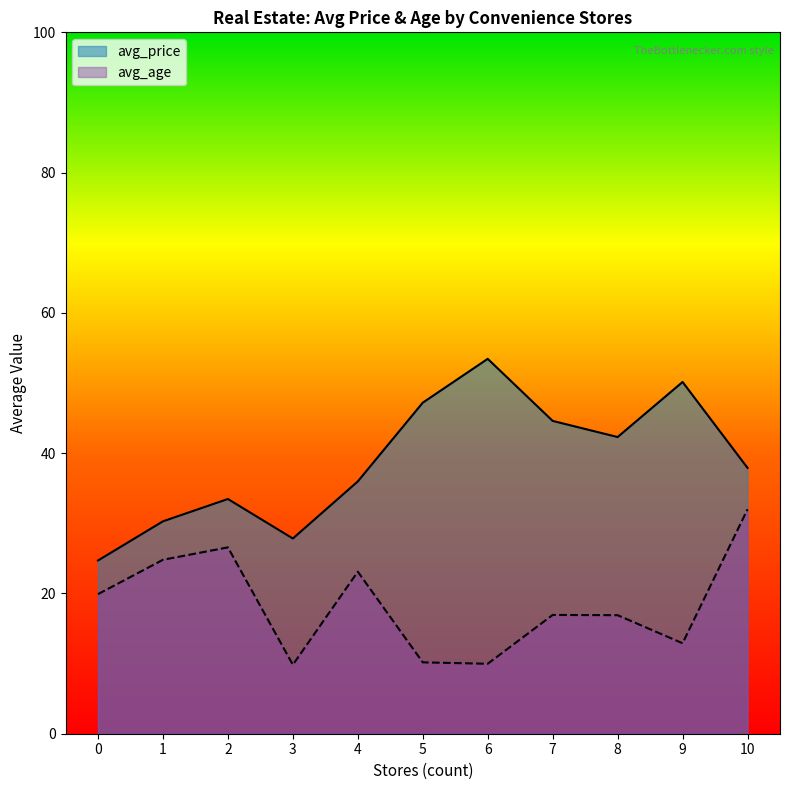

How many lines are shown in the chart?

2